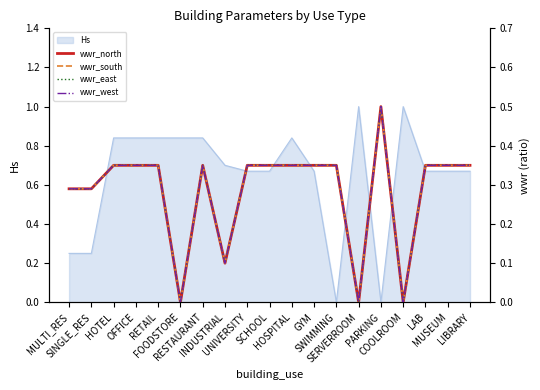

What is the sum of all wwr_north values?

5.4